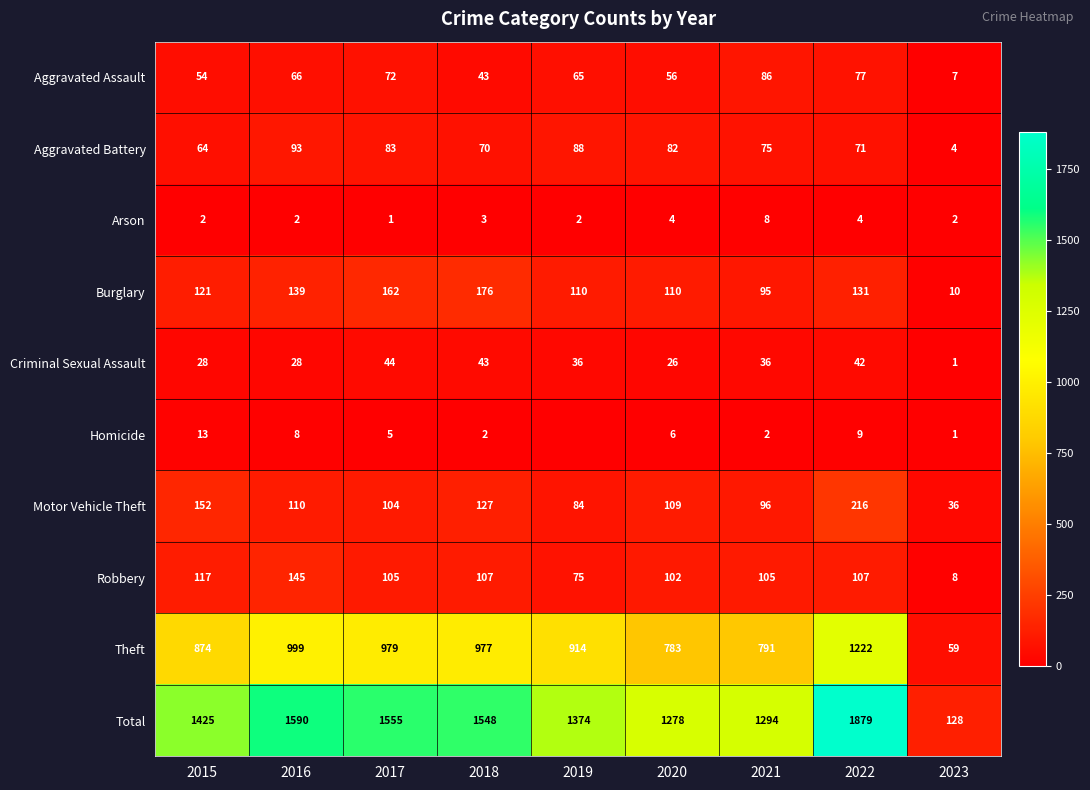

What is the spread (max minus min) of values at 2017?

1554